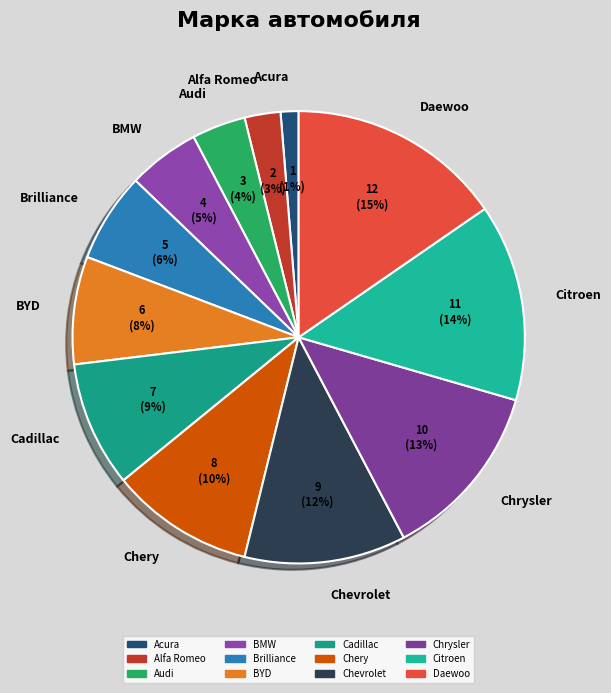

How many slices are in this pie chart?

12